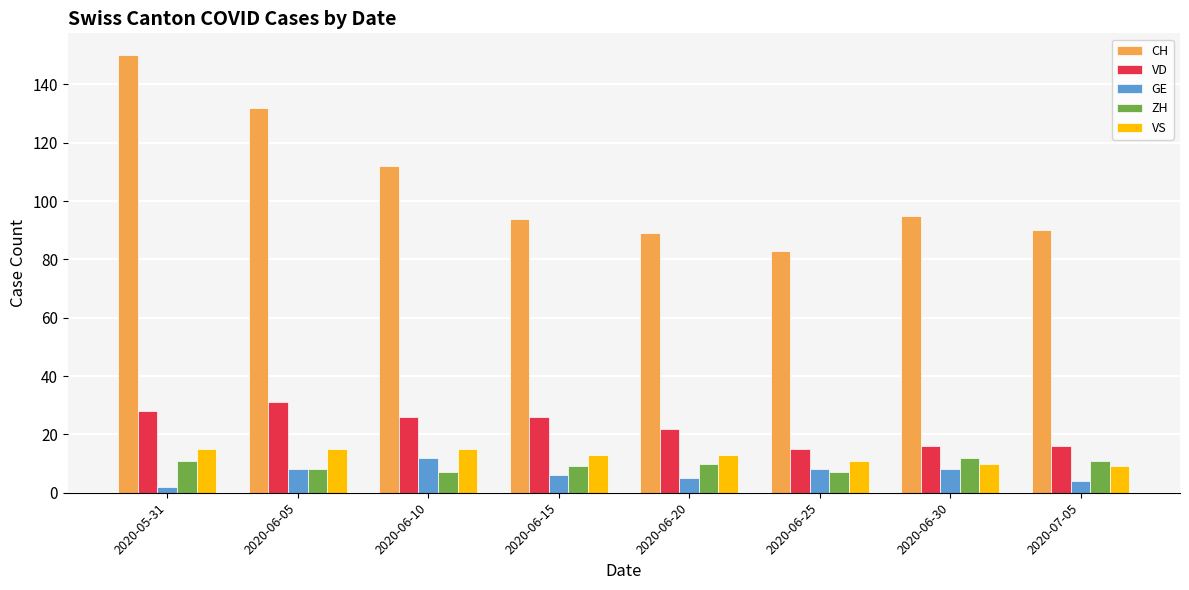

The ZH series shows 17 at 2020-06-20. True or false?

False